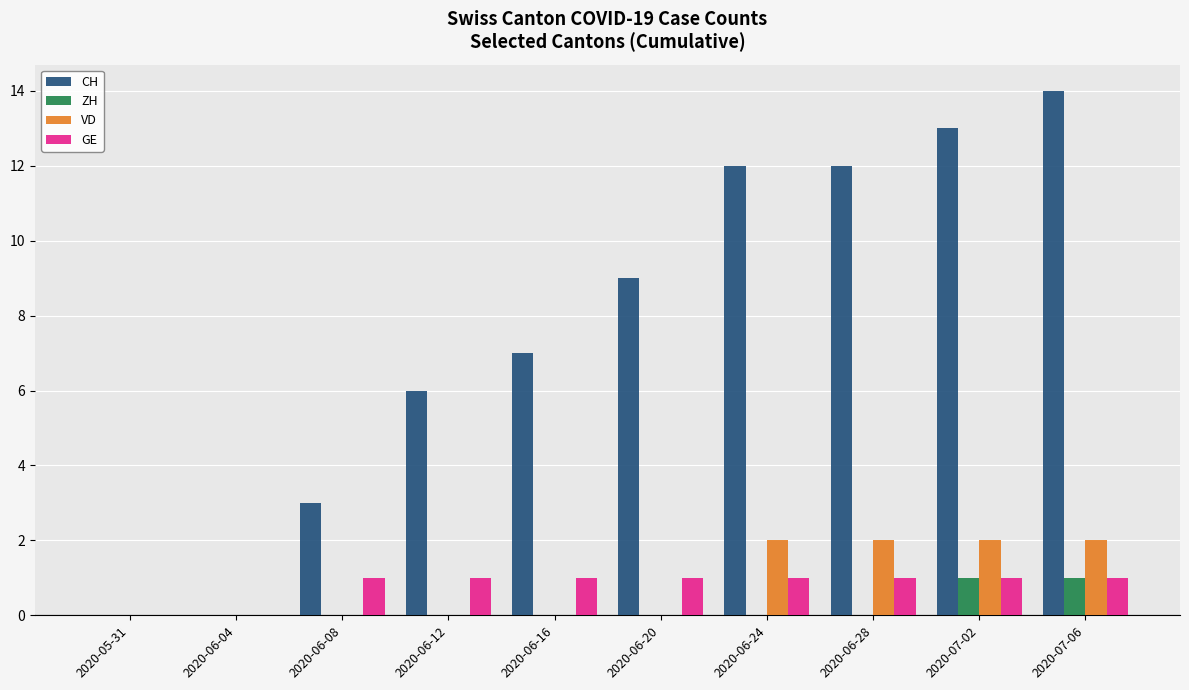

Count the number of data series in this chart.

4